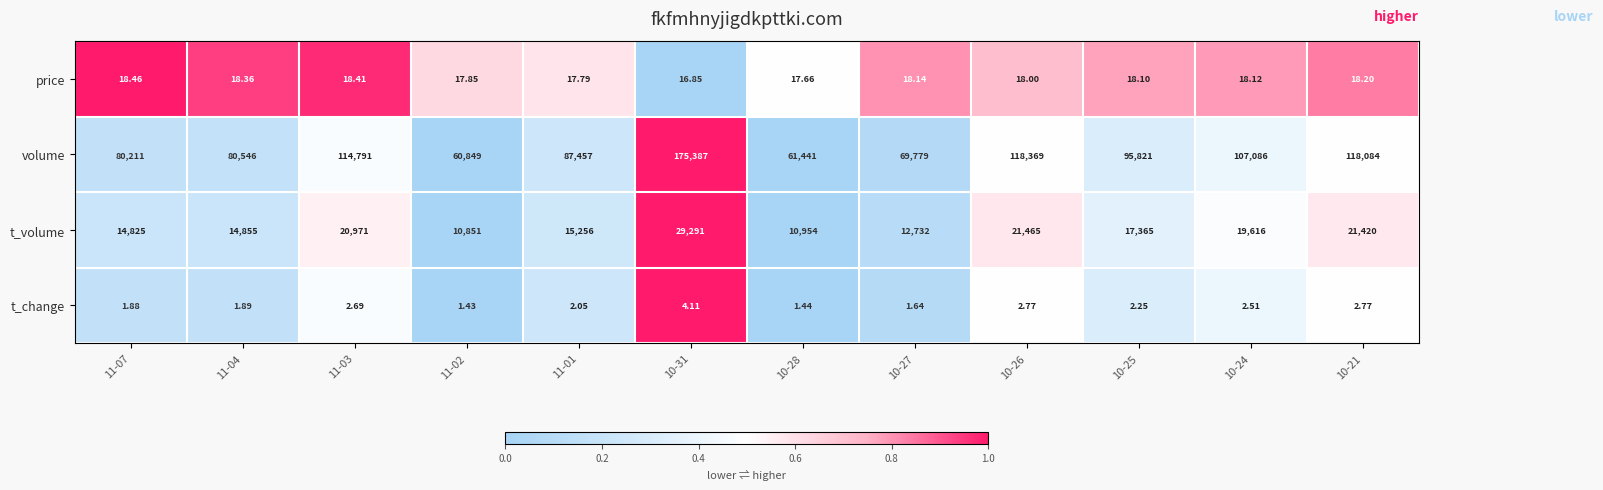

What is the maximum value shown in the chart?

175387.0